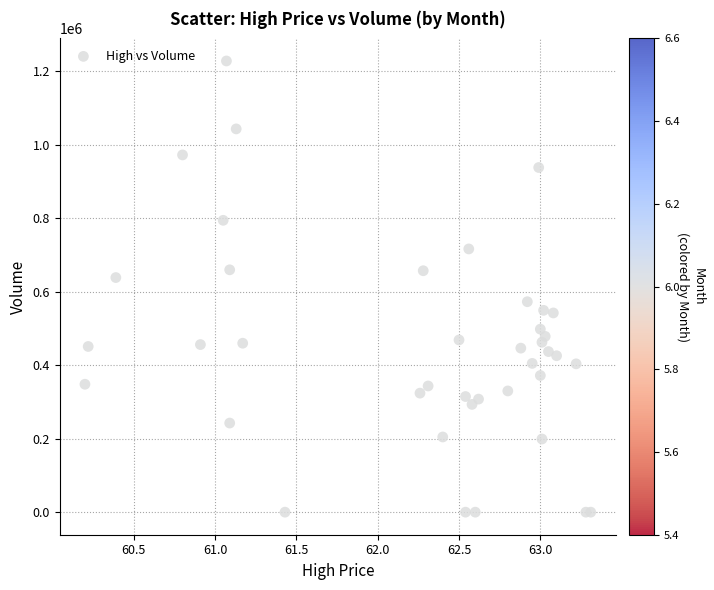

What Y value in the scatter plot is closest to 613953?

638454